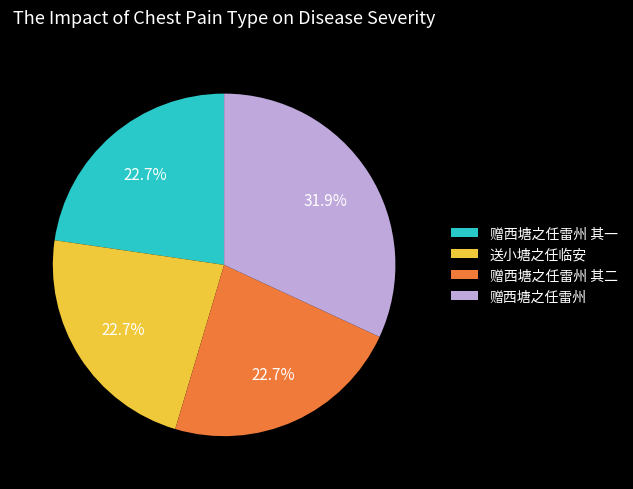

True or false: 赠西塘之任雷州 accounts for 32% of the total.

True